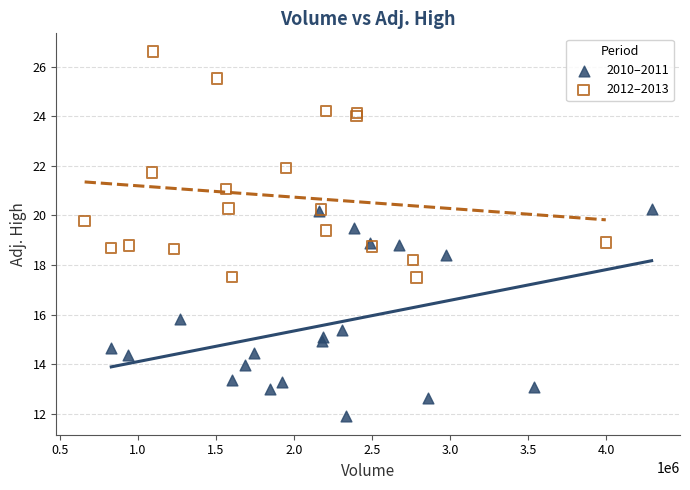

Which series reaches the maximum Y coordinate?

2012–2013